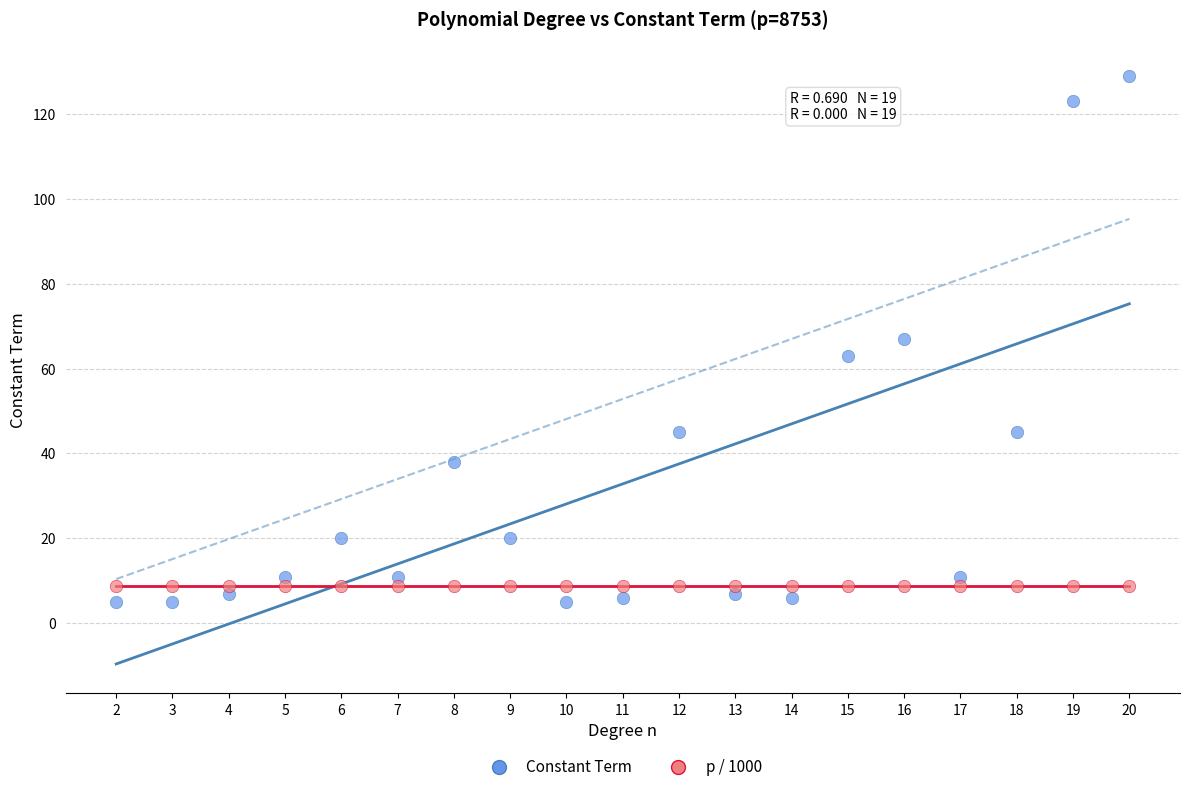

Which series contains the highest Y value?

Constant Term